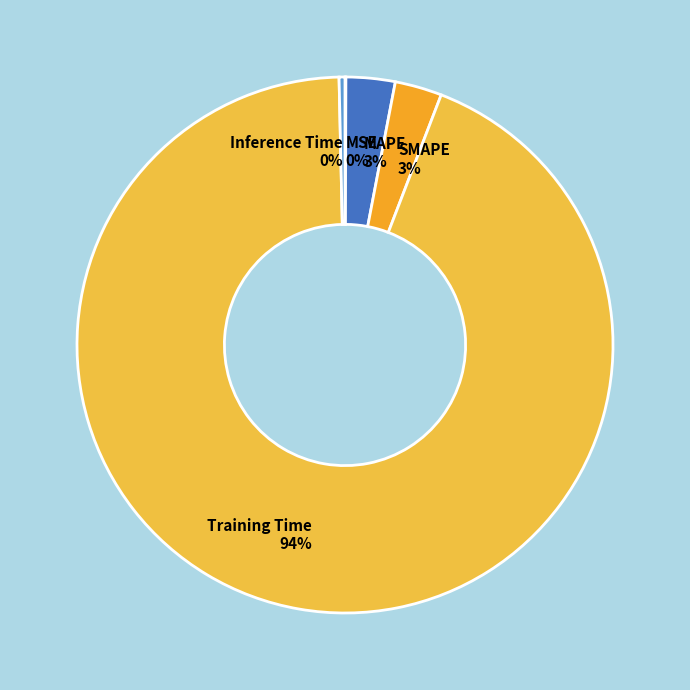

The Training Time slice represents 99% of the pie. True or false?

False